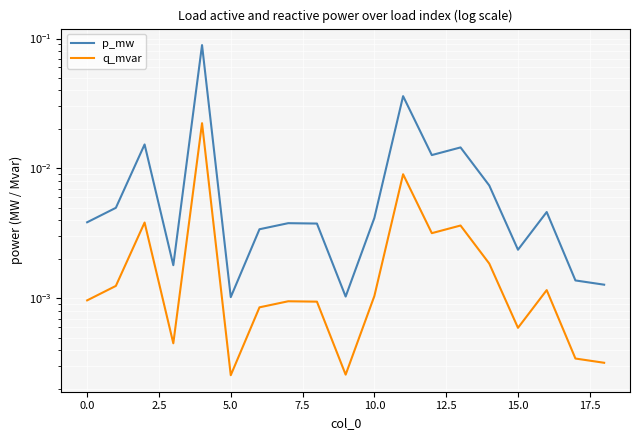

True or false: p_mw and q_mvar intersect in this chart.

False